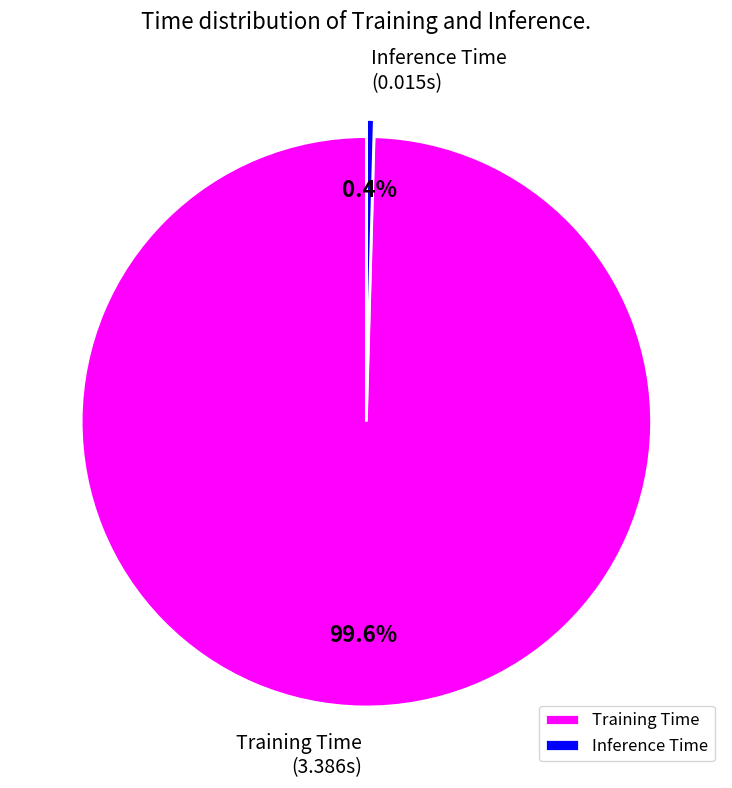

What percentage do Inference Time and Training Time together represent?

100.0%